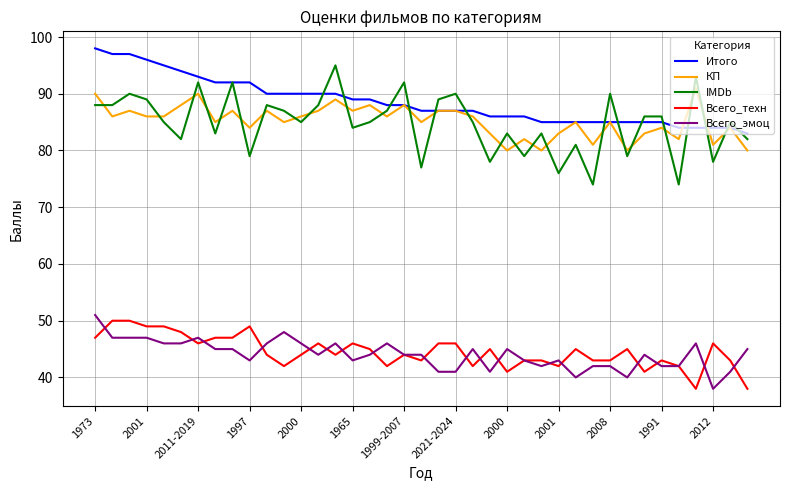

True or false: Всего_эмоц and Итого intersect in this chart.

False